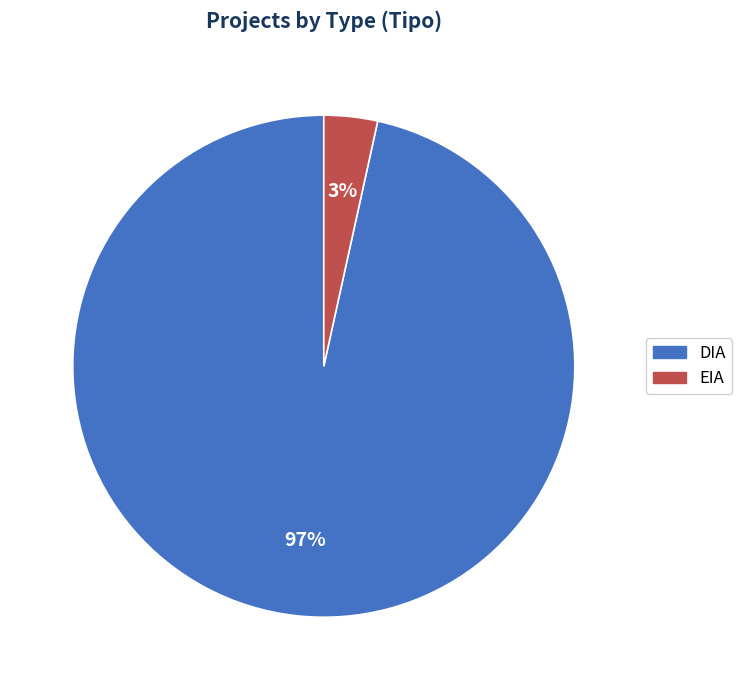

Combined, do DIA and EIA account for over 50%?

Yes